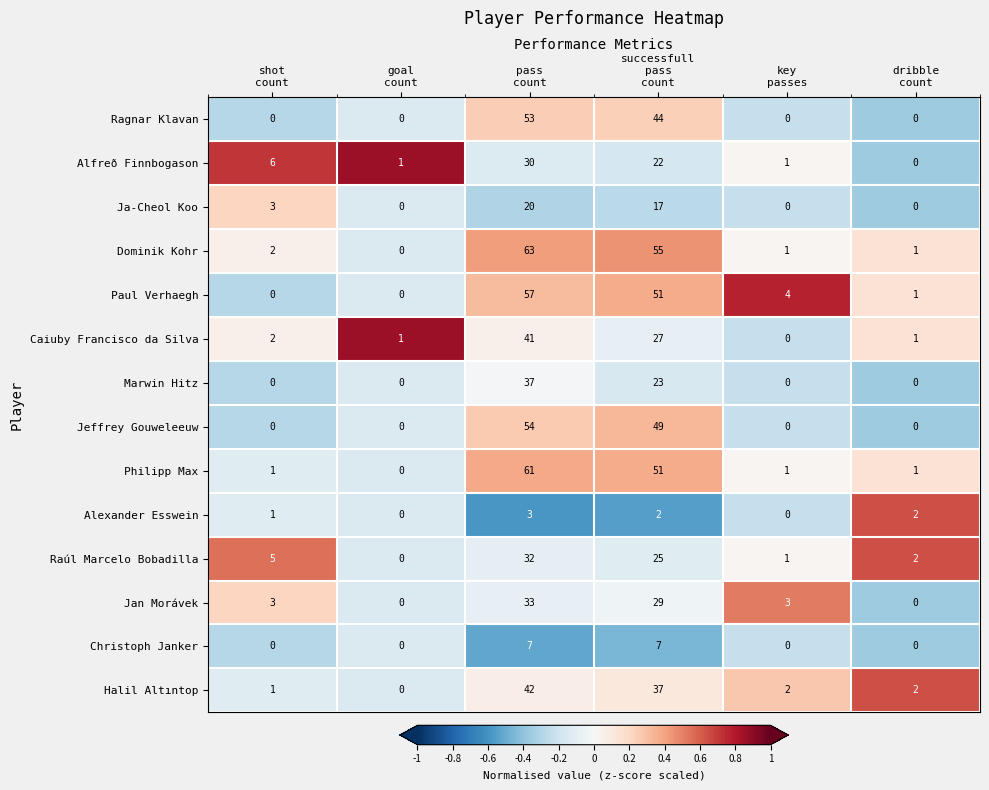

At how many categories does at least one series exceed 0?

6